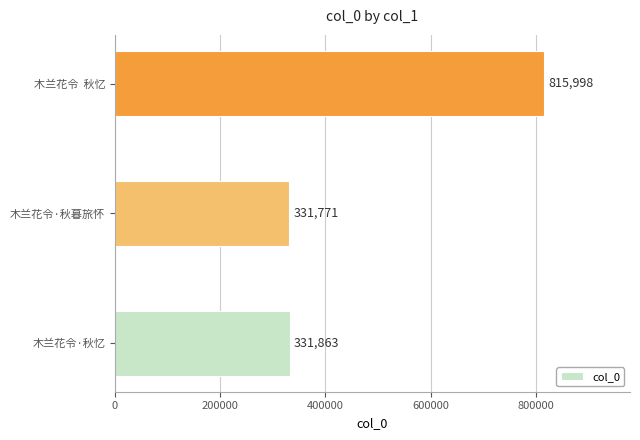

Reading bottom to top, list all the values displayed in this chart.

木兰花令·秋忆=331863	木兰花令·秋暮旅怀=331771	木兰花令  秋忆=815998